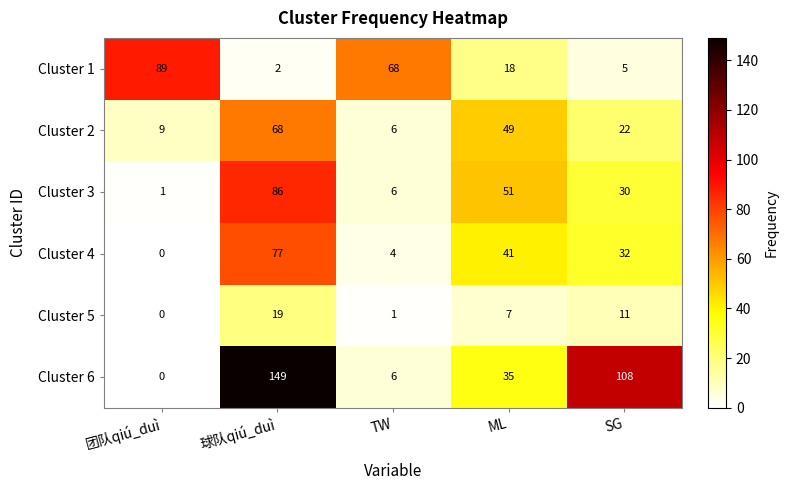

The Cluster 2 series shows 74 at ML. True or false?

False